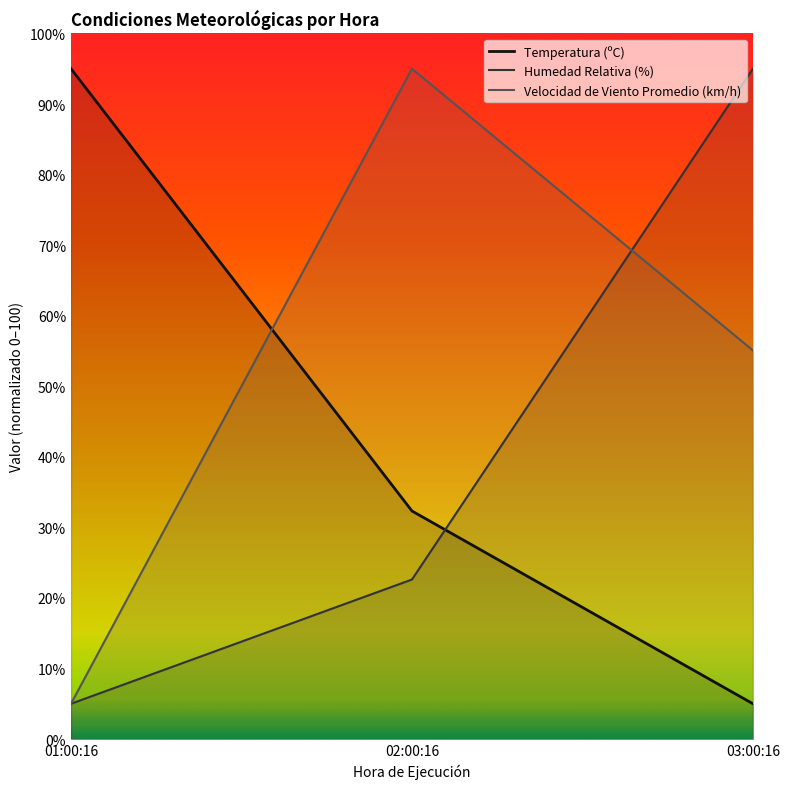

Where does the Velocidad de Viento Promedio (km/h) series first go above 55?

02:00:16